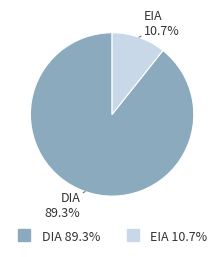

Is the sum of DIA and EIA greater than half?

Yes